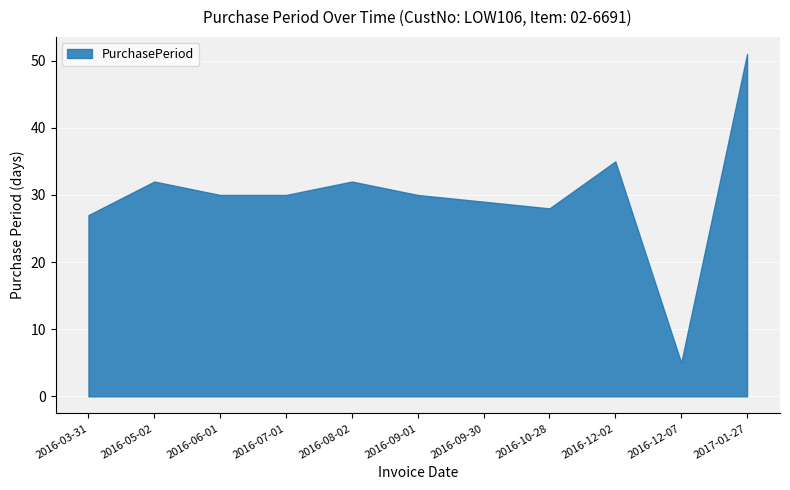

What is the difference between the maximum and second lowest values?

24